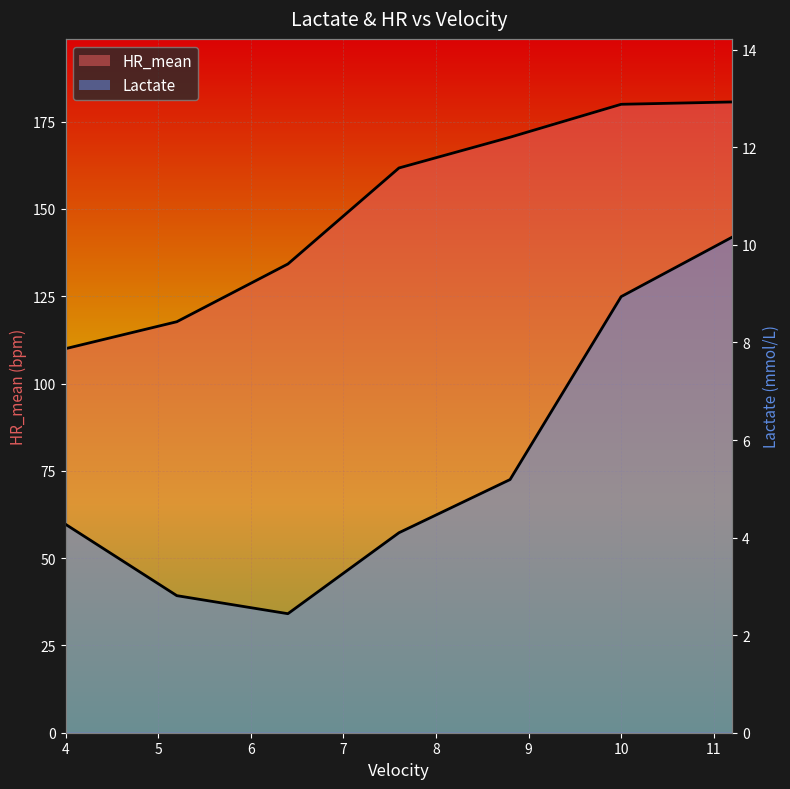

List the series in order of their overall mean, highest first.

HR_mean, Lactate